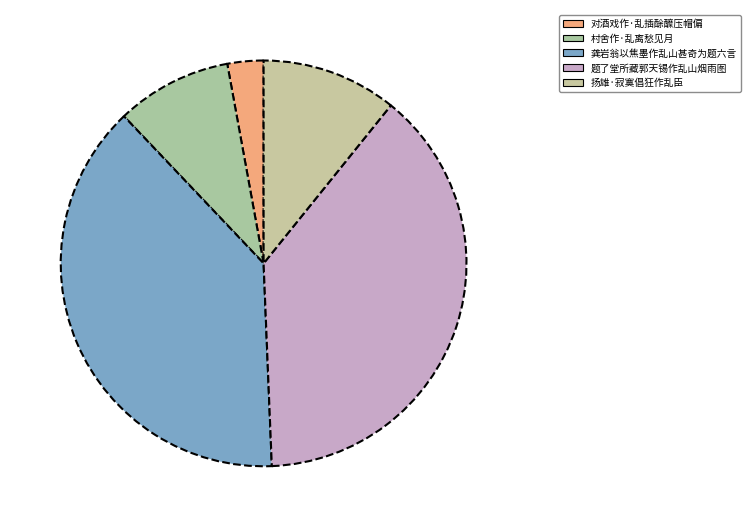

To the nearest percent, what is the combined percentage of 龚岩翁以焦墨作乱山甚奇为题六言 and 村舍作·乱离愁见月?

48%